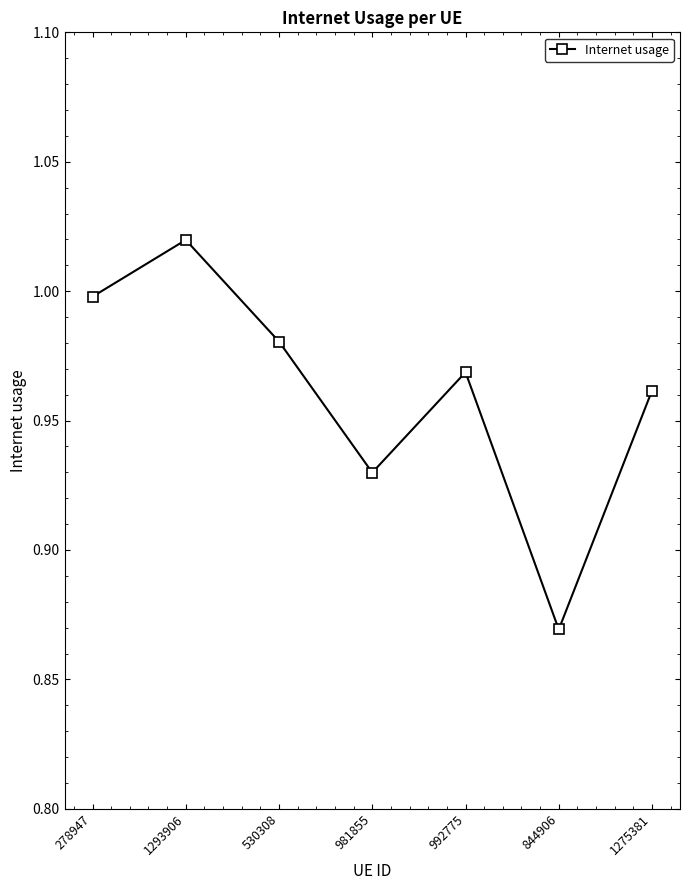

Which has a higher value, 1293906 or 530308?

1293906